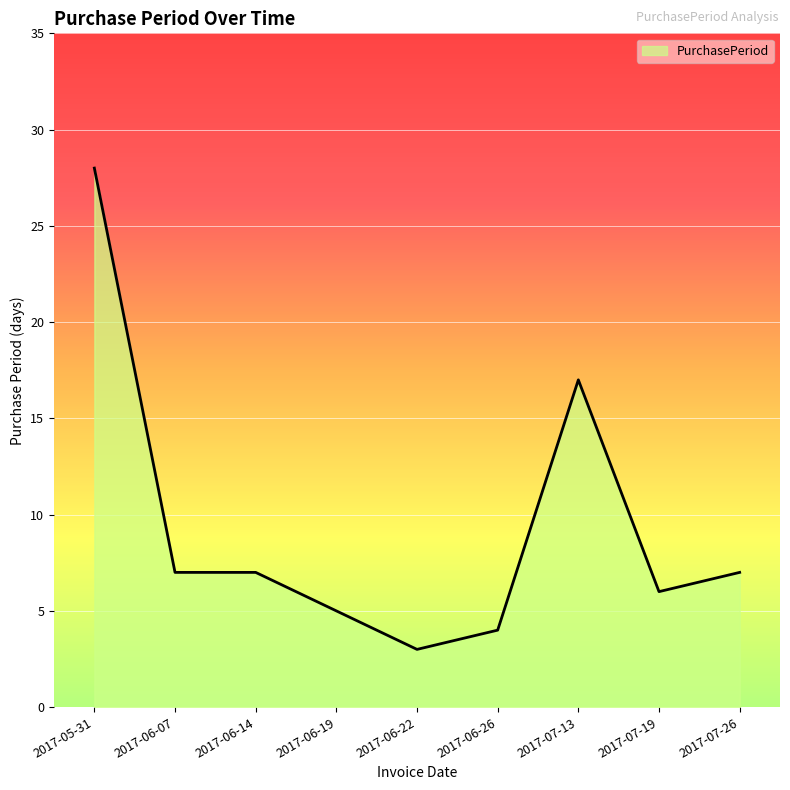

Read the value at 2017-06-14.

7